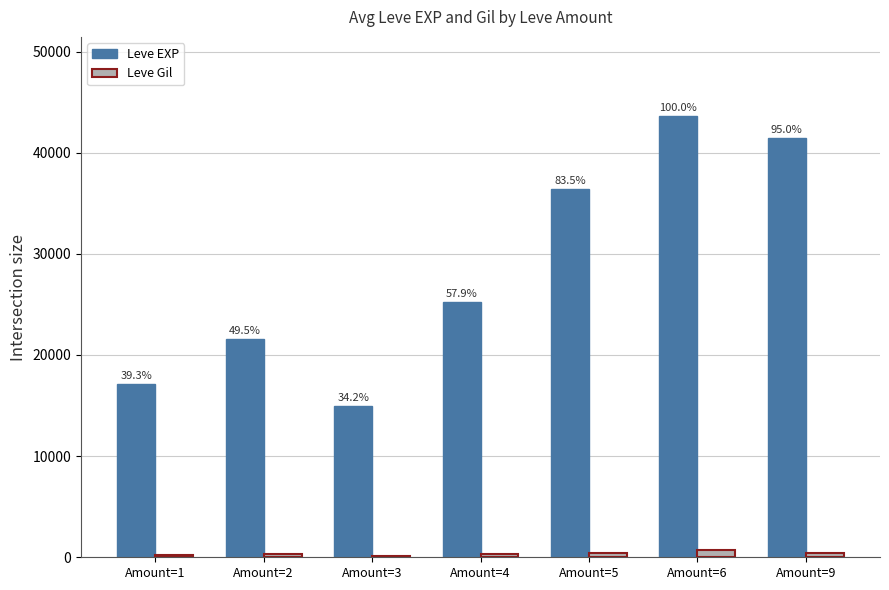

Where does the Leve EXP series first go above 25250?

Amount=5